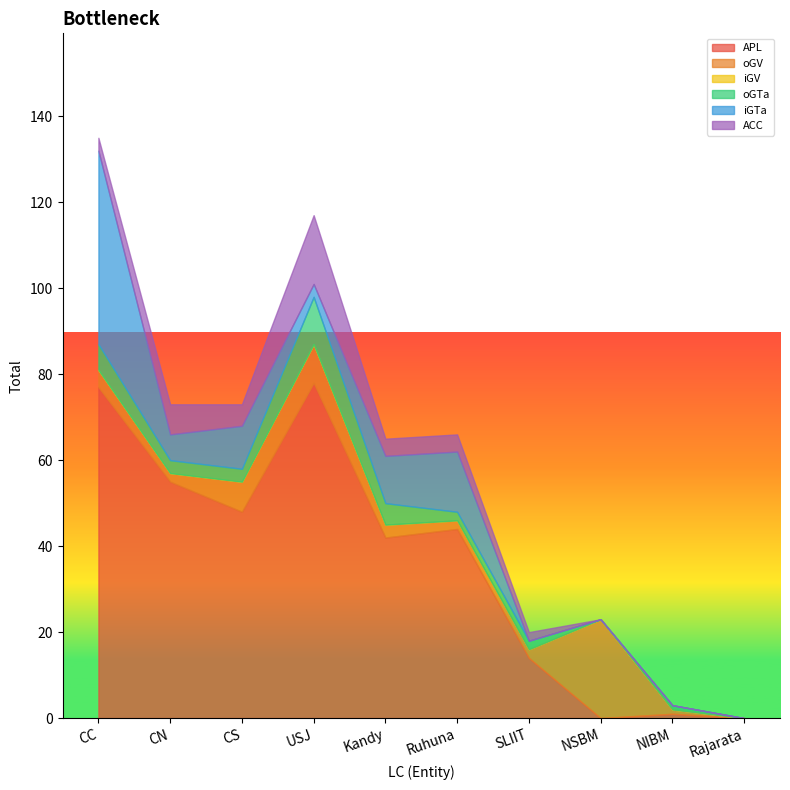

Which has a higher value, USJ or CS?

USJ